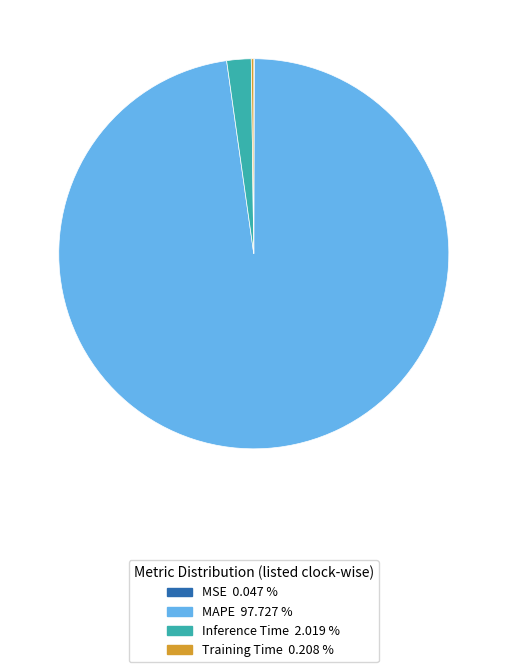

Which has a higher value, MAPE or Inference Time?

MAPE